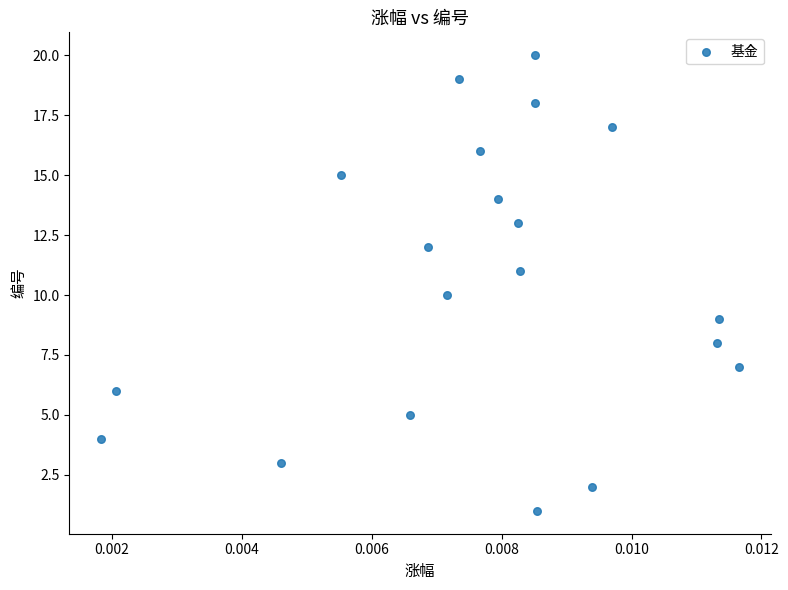

What is the range of Y values (max minus min)?

19